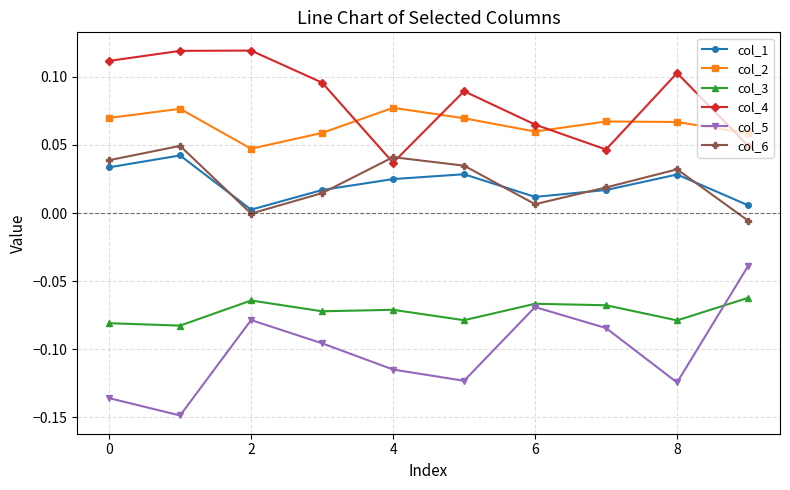

True or false: col_6 and col_3 intersect in this chart.

False